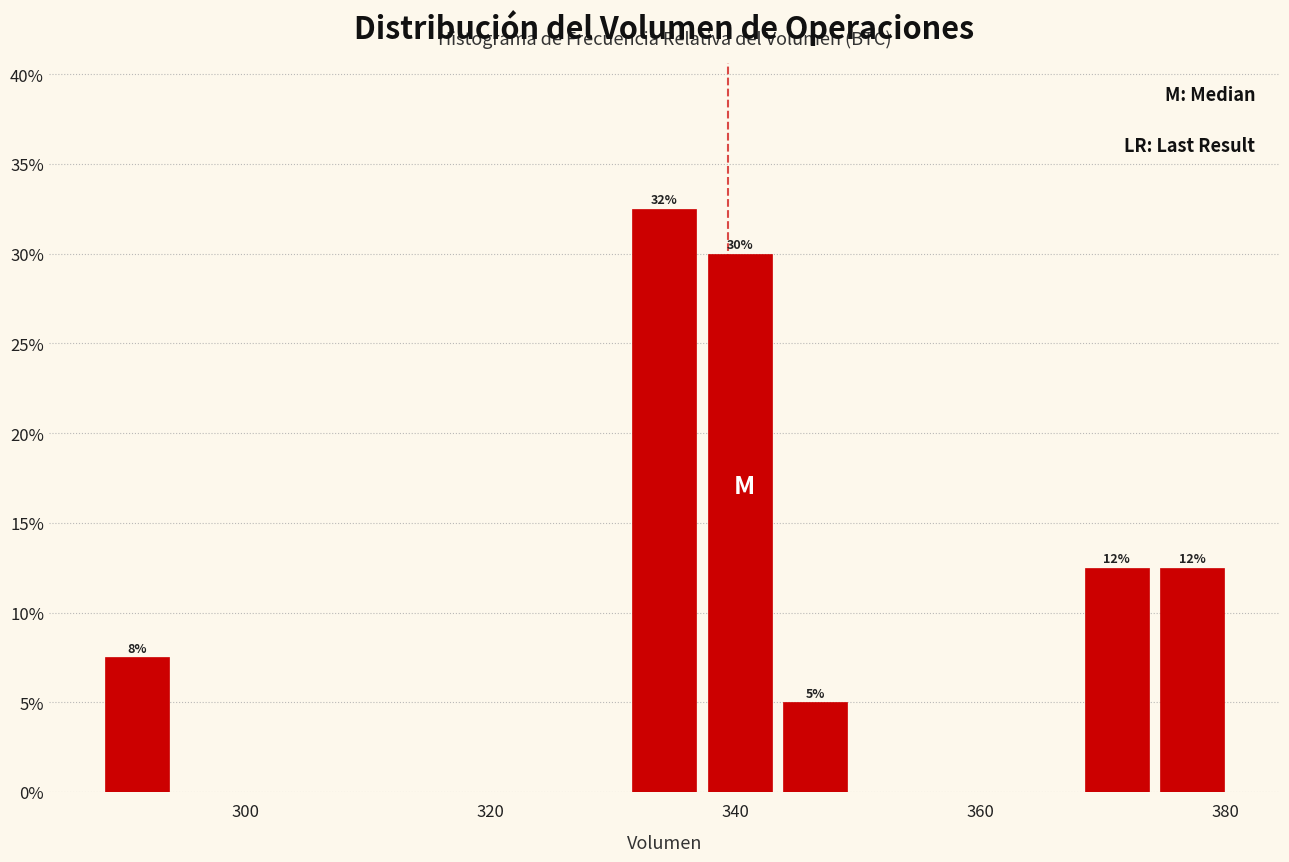

Read against the x-axis, roughly where is the centre of the tallest bar?

334